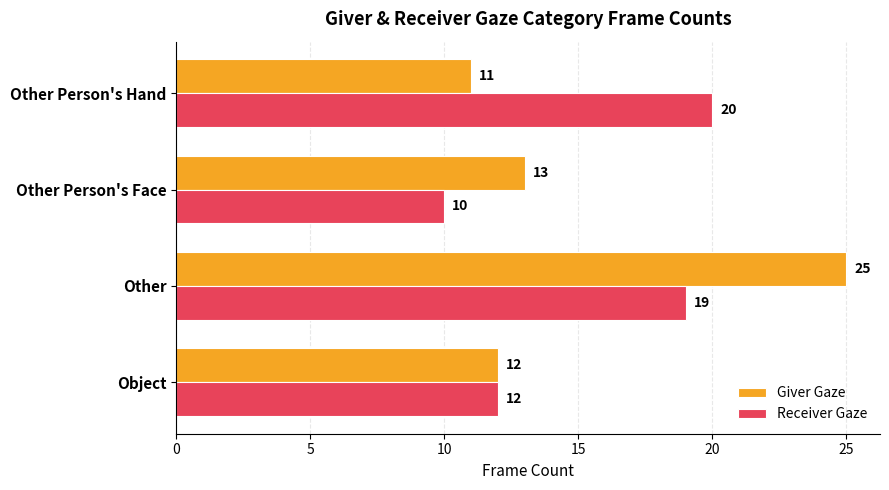

At which label does Receiver Gaze reach its minimum?

Other Person's Face